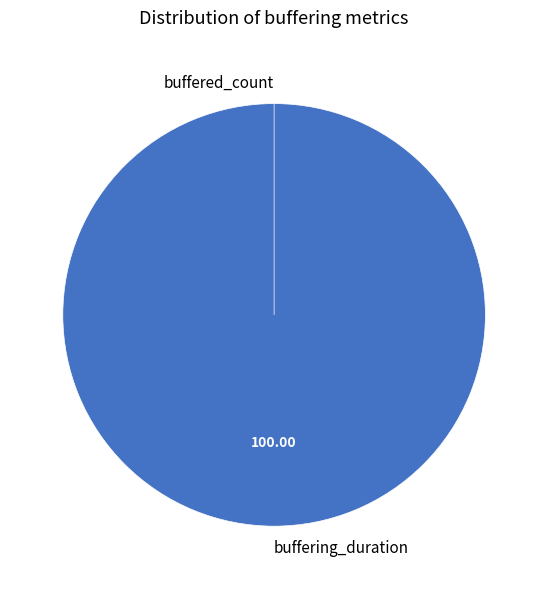

What is the smallest slice in the pie chart?

buffered_count